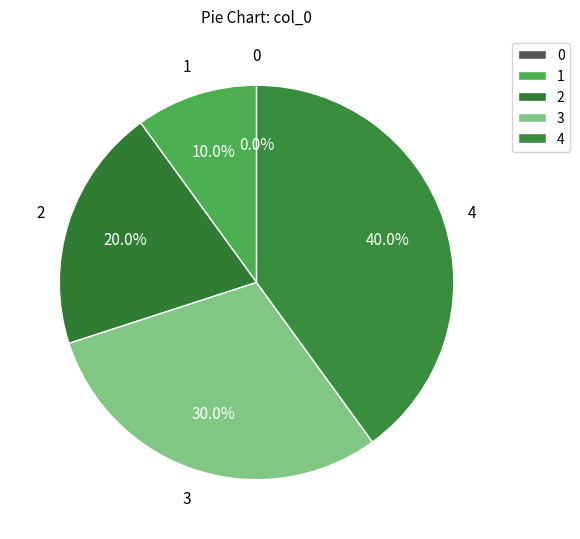

What portion of the pie excludes 1?

90.0%